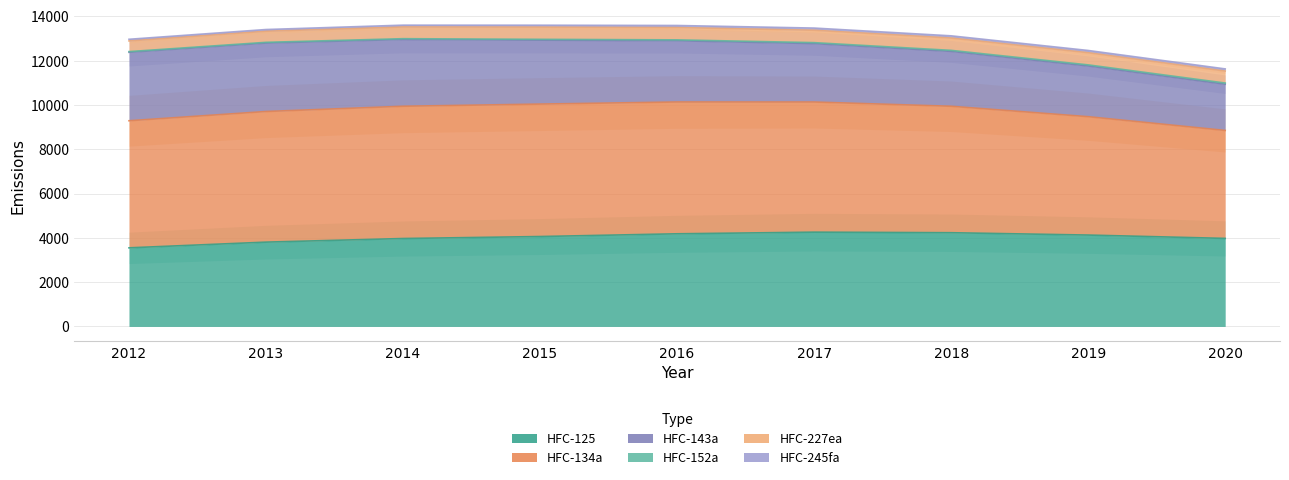

Reading left to right, extract all data points from this chart.

HFC-125: 3547.8	3805.2	3968.6	4058.2	4181.5	4255.7	4230.5	4124.7	3973.7
HFC-134a: 5738.1	5897.7	5971.9	5980.0	5951.7	5875.6	5709.5	5344.7	4874.8
HFC-143a: 3091.0	3091.2	3015.8	2887.2	2764.8	2639.1	2478.4	2291.1	2086.8
HFC-152a: 31.1	32.5	34.9	37.4	39.9	42.5	45.5	48.1	53.1
HFC-227ea: 482.1	501.2	528.7	550.1	556.4	559.3	555.3	548.6	540.3
HFC-245fa: 74.3	77.0	81.7	86.9	92.6	98.6	101.0	101.8	98.2